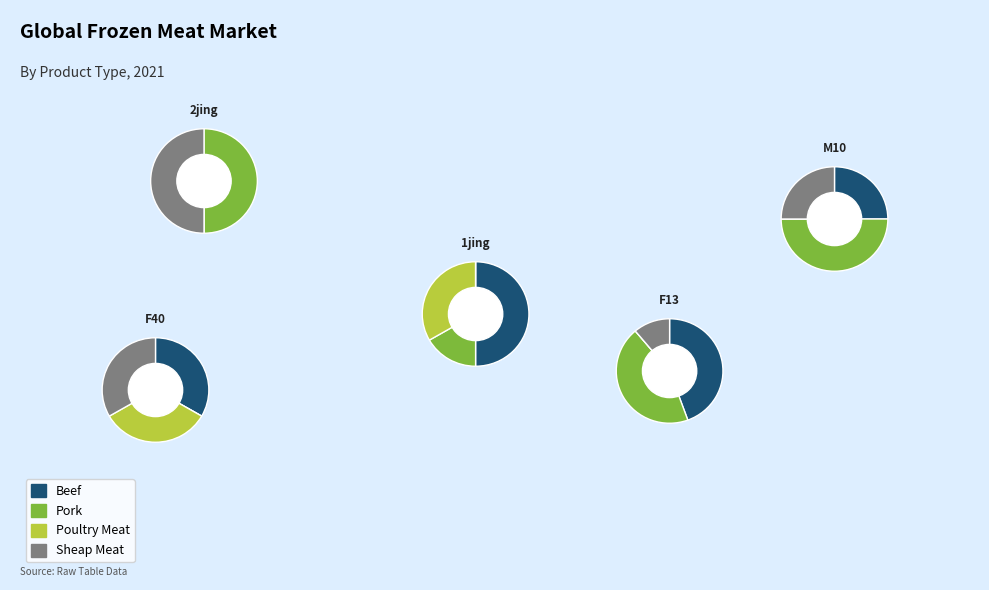

Is there any slice that represents more than half of the pie?

No